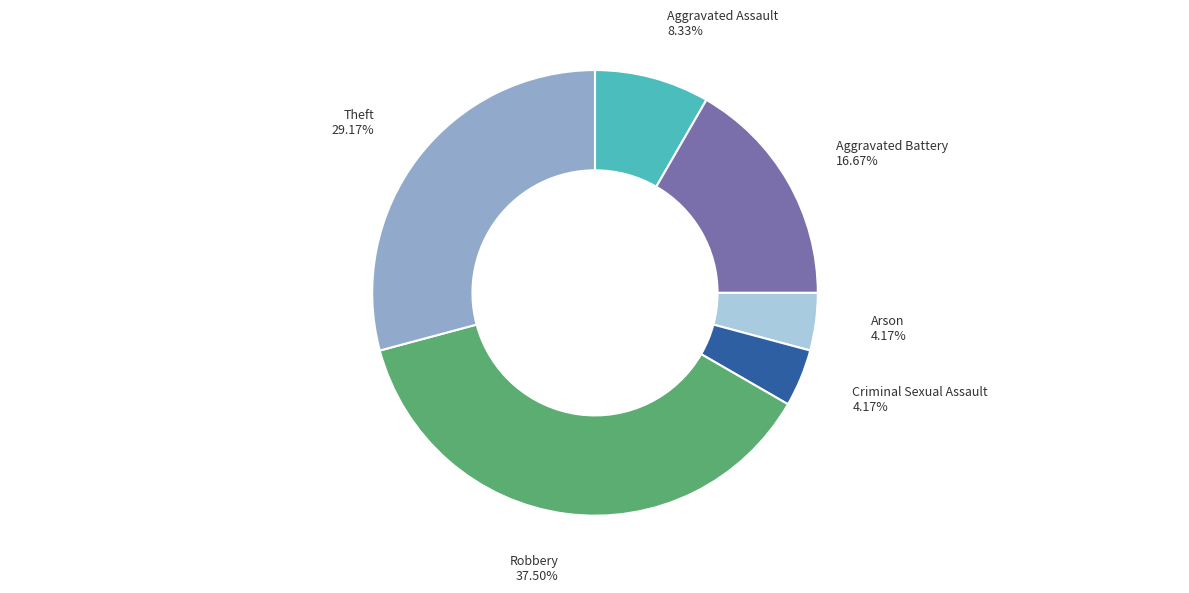

Is there any slice that represents more than half of the pie?

No